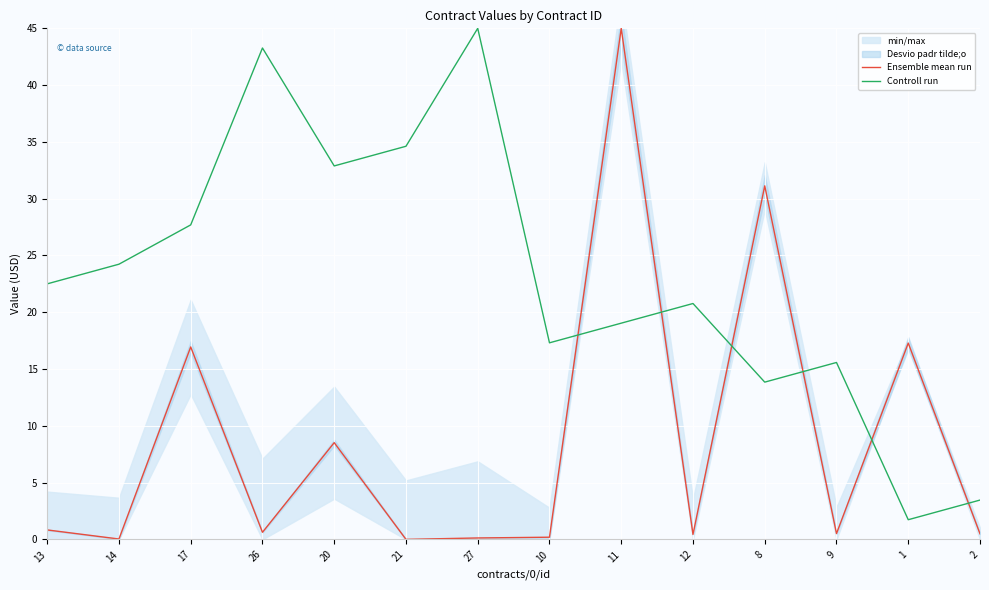

Reading right to left, extract all data points from this chart.

Ensemble mean run: 0.5	17.3	0.5	31.1	0.4	45.0	0.2	0.1	0.0	8.5	0.6	16.9	0.0	0.8
Controll run: 3.5	1.7	15.6	13.8	20.8	19.0	17.3	45.0	34.6	32.9	43.3	27.7	24.2	22.5